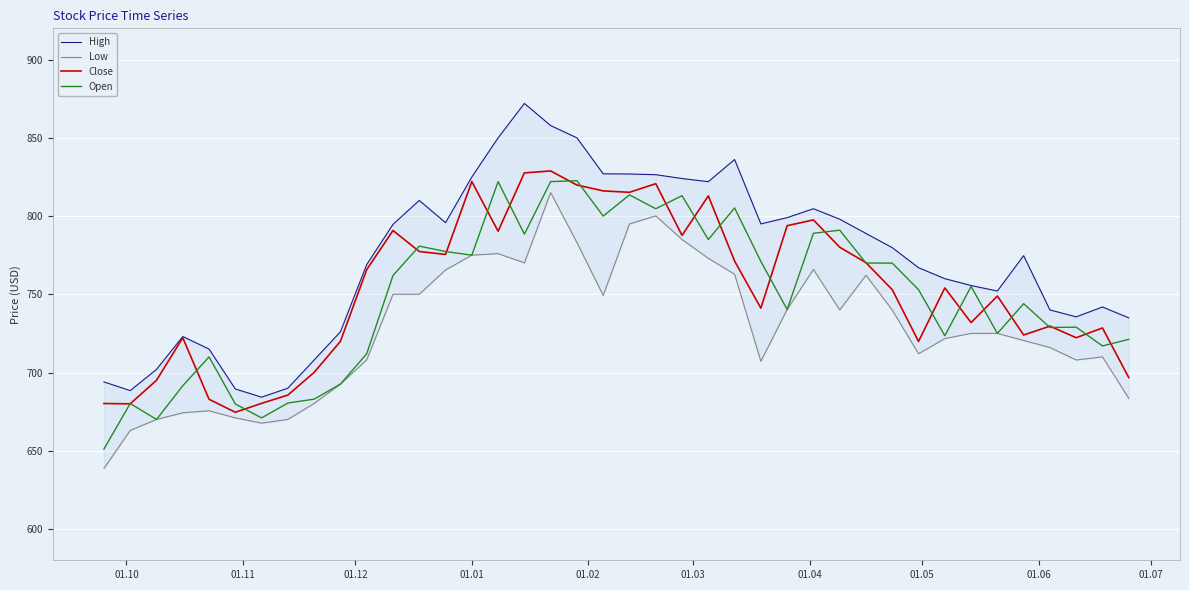

What is the maximum value for Open?

822.6